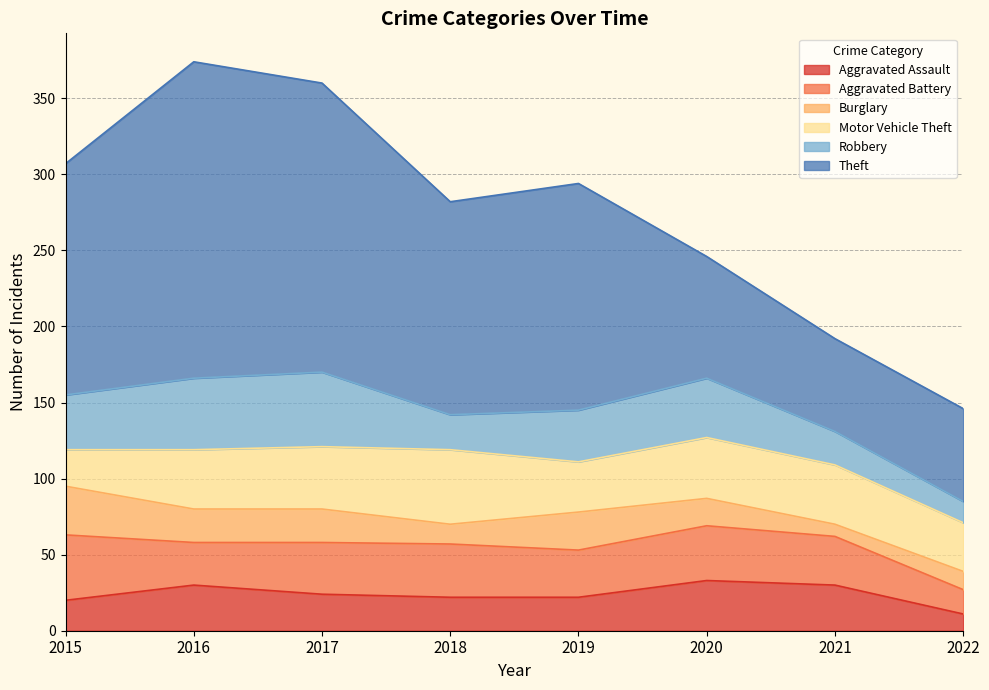

What is the average value of the Theft series?

130